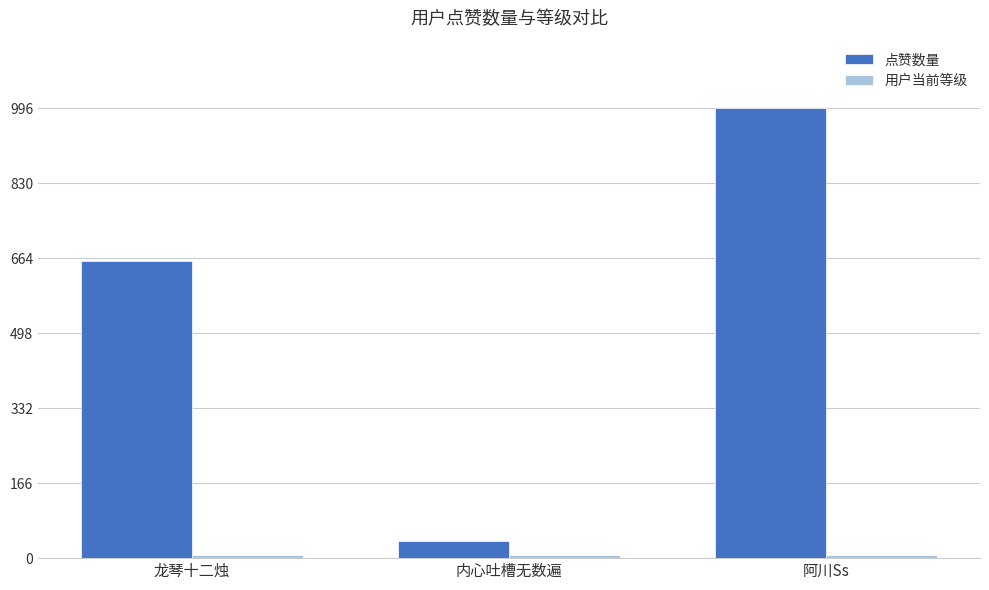

What is the spread (max minus min) of values at 阿川Ss?

990